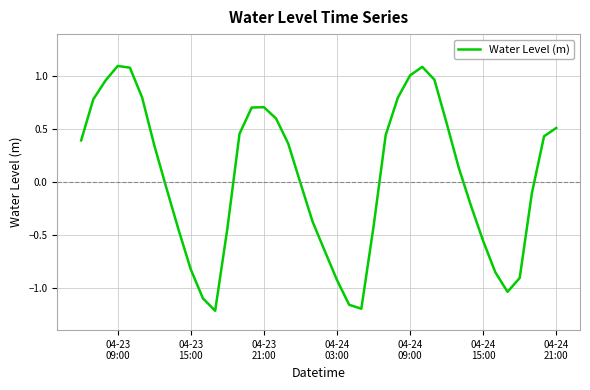

What is the maximum value shown in the chart?

1.1